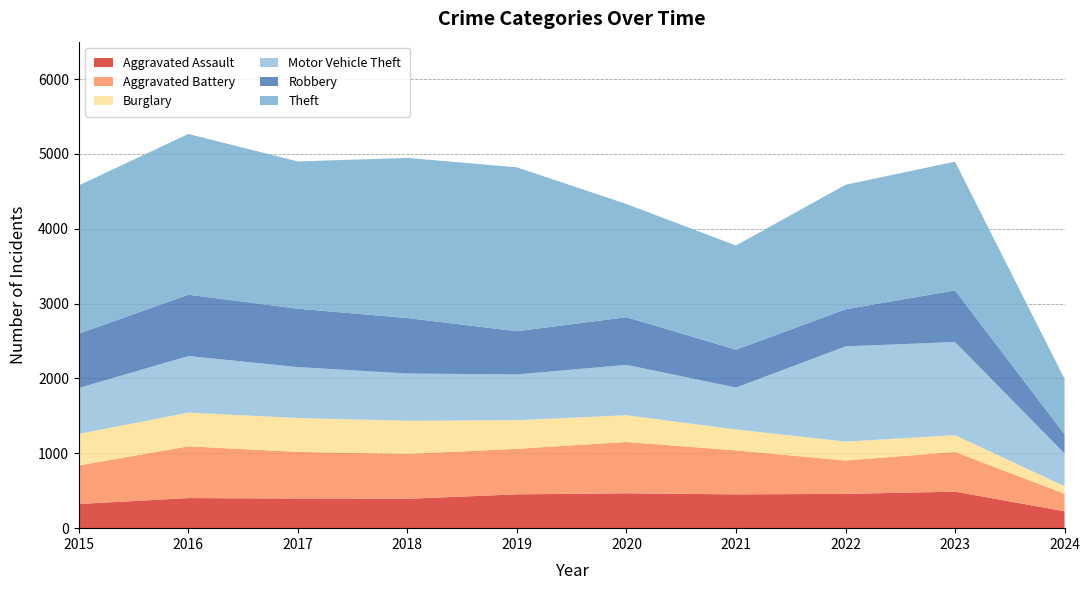

Reading right to left, transcribe all the data shown in this chart.

Aggravated Assault: 226	488	458	452	466	452	392	396	402	323
Aggravated Battery: 233	530	446	587	686	608	600	623	691	515
Burglary: 102	224	253	280	357	383	443	453	451	421
Motor Vehicle Theft: 437	1245	1272	560	673	611	631	680	756	614
Robbery: 255	690	495	506	637	577	741	780	819	726
Theft: 741	1720	1664	1392	1512	2190	2140	1968	2148	1981